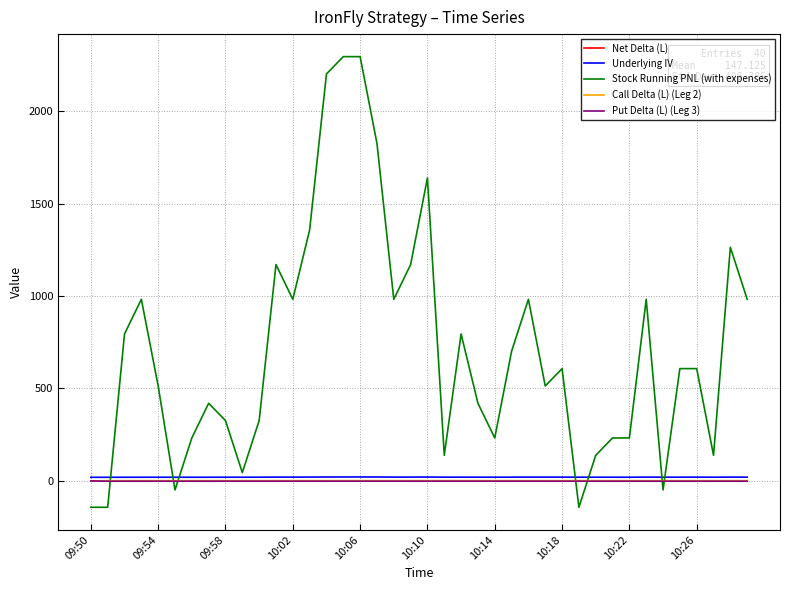

What are all the series names shown in the legend?

Net Delta (L), Underlying IV, Stock Running PNL (with expenses), Call Delta (L) (Leg 2), Put Delta (L) (Leg 3)